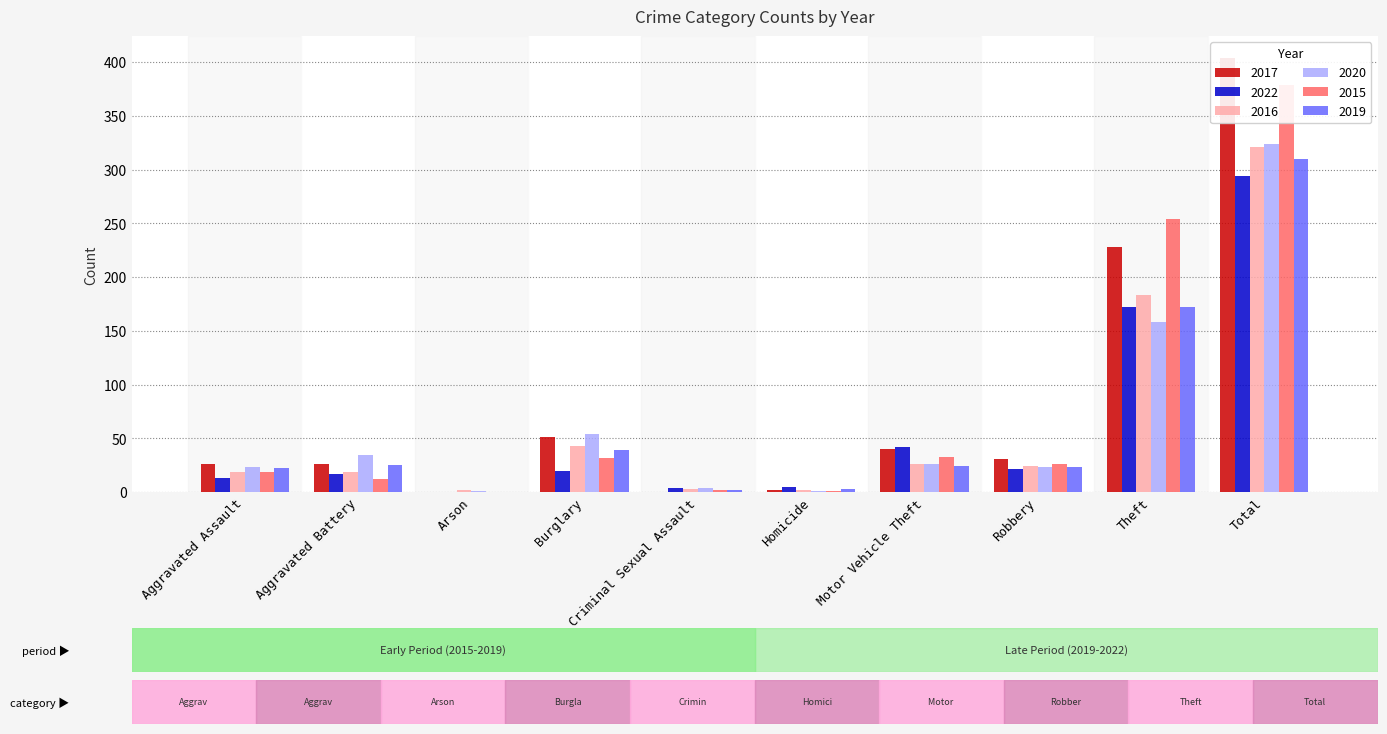

Rank the categories by 2022 value from lowest to highest.

Arson, Criminal Sexual Assault, Homicide, Aggravated Assault, Aggravated Battery, Burglary, Robbery, Motor Vehicle Theft, Theft, Total